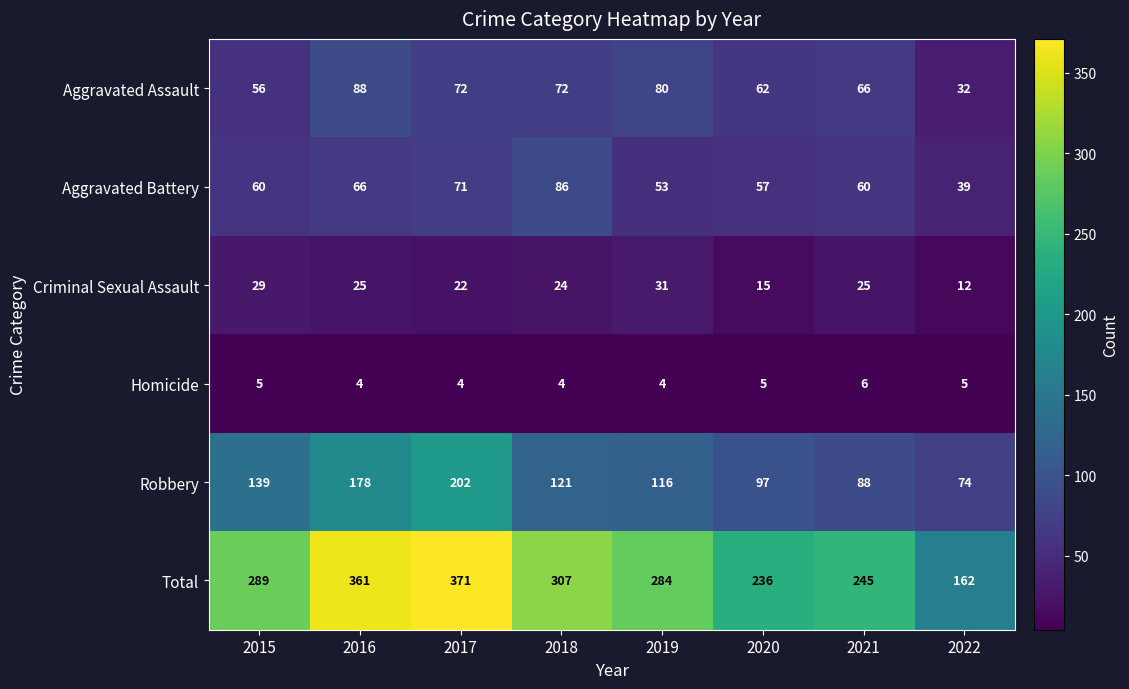

What is the total value across all series at 2020?

472